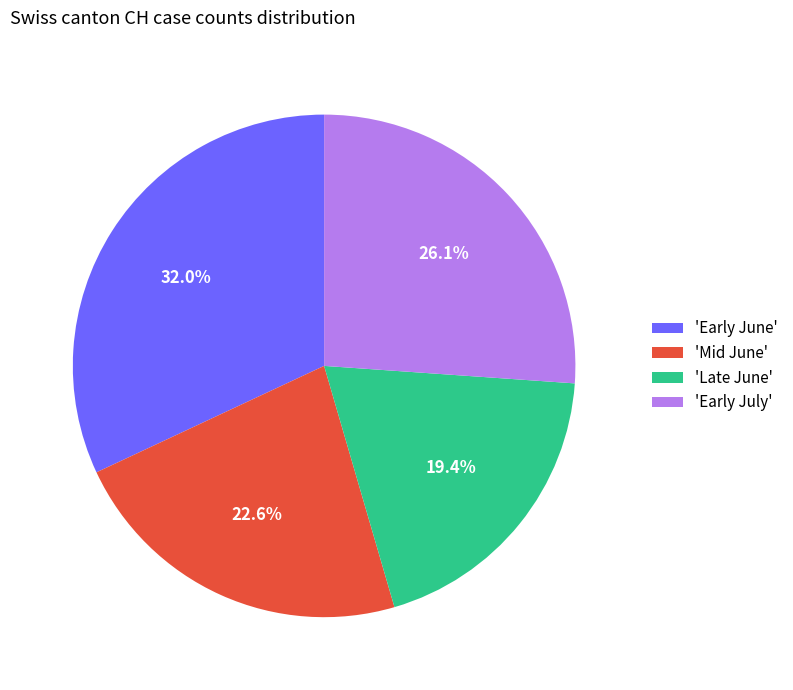

What is the smallest slice in the pie chart?

'Late June'